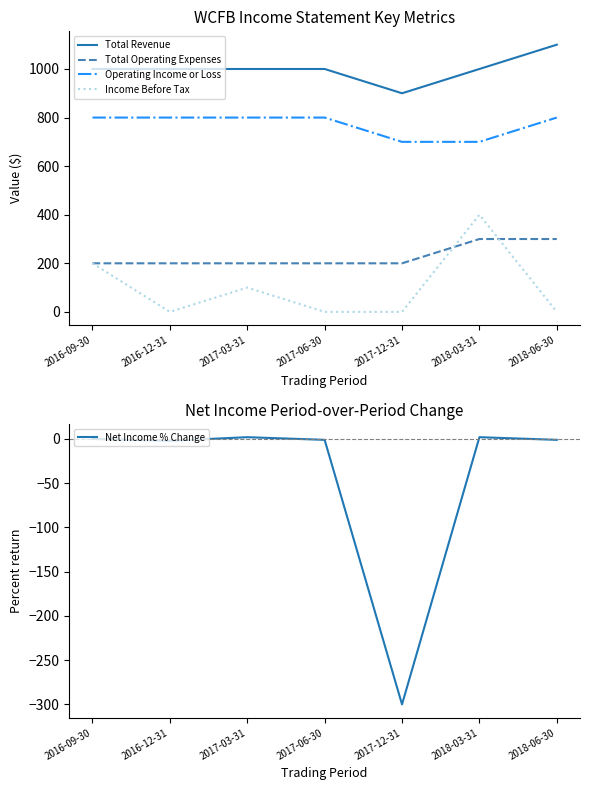

What is the difference between the second highest and second lowest values in the Operating Income or Loss series?

100